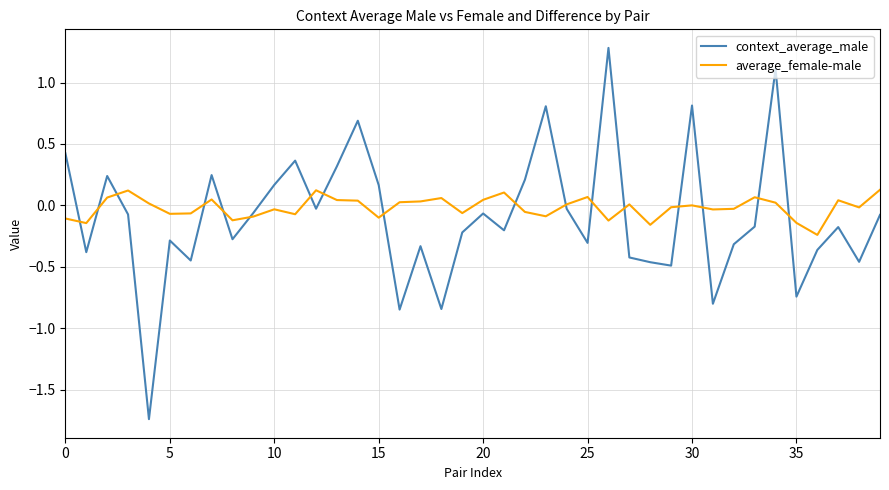

How many intersections are there between average_female-male and context_average_male?

17